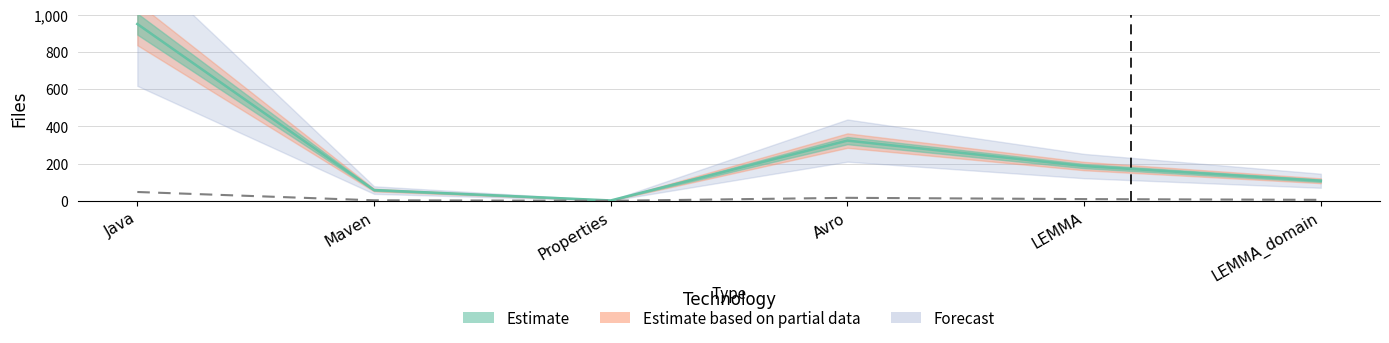

What is the value of the 4th point from the left?

324